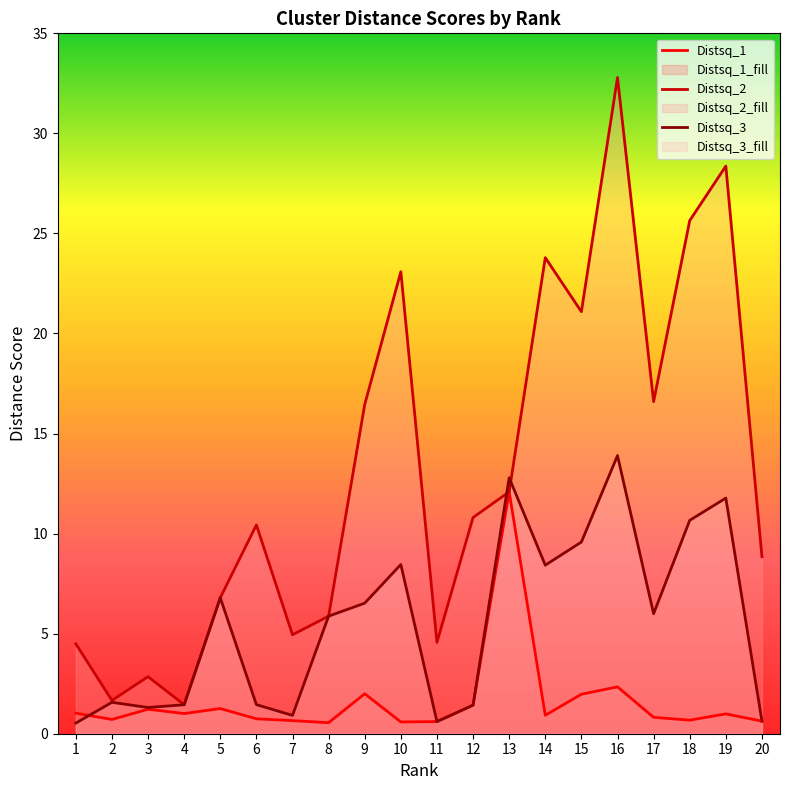

Where do Distsq_3 and Distsq_2 first cross each other?

12 and 13